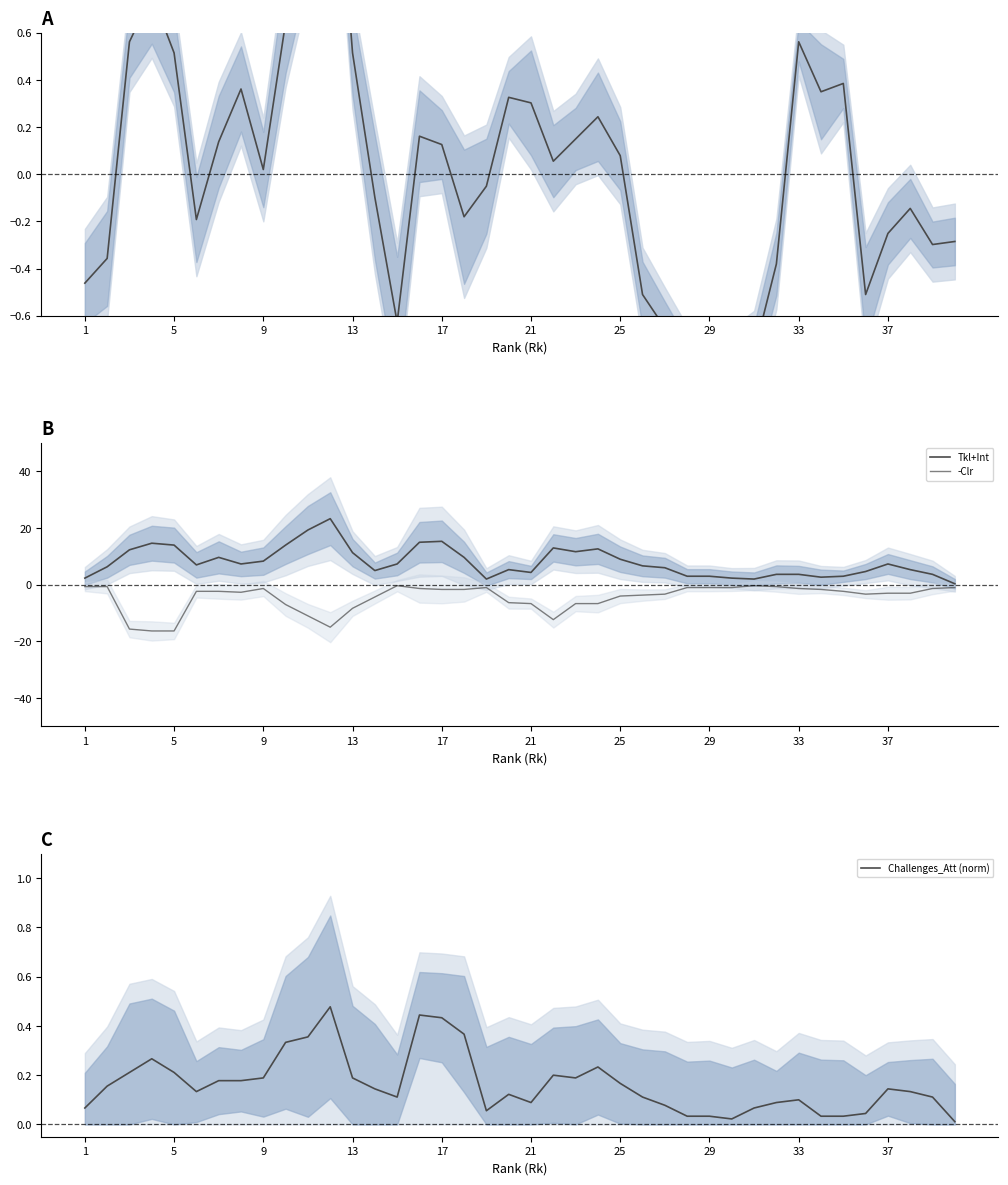

Reading left to right, what are all the values shown in this chart?

90s (normalized): -0.5	-0.4	0.6	0.8	0.5	-0.2	0.1	0.4	0.0	0.6	1.0	1.7	0.5	-0.1	-0.6	0.2	0.1	-0.2	-0.1	0.3	0.3	0.1	0.1	0.2	0.1	-0.5	-0.7	-0.9	-0.9	-0.8	-0.8	-0.4	0.6	0.3	0.4	-0.5	-0.3	-0.1	-0.3	-0.3
Tkl+Int: 2.3	6.3	12.3	14.7	14.0	7.0	9.7	7.3	8.3	14.0	19.3	23.3	11.3	5.0	7.3	15.0	15.3	9.7	2.0	5.3	4.3	13.0	11.7	12.7	9.0	6.7	6.0	3.0	3.0	2.3	2.0	3.7	3.7	2.7	3.0	4.7	7.3	5.3	3.7	0.3
-Clr: -0.7	-0.7	-15.7	-16.3	-16.3	-2.3	-2.3	-2.7	-1.3	-7.0	-11.0	-15.0	-8.3	-4.3	-0.3	-1.3	-1.7	-1.7	-1.0	-6.3	-6.7	-12.3	-6.7	-6.7	-4.0	-3.7	-3.3	-1.0	-1.0	-1.0	-0.3	-0.7	-1.3	-1.7	-2.3	-3.3	-3.0	-3.0	-1.3	-1.0
Challenges_Att (norm): 0.1	0.2	0.2	0.3	0.2	0.1	0.2	0.2	0.2	0.3	0.4	0.5	0.2	0.1	0.1	0.4	0.4	0.4	0.1	0.1	0.1	0.2	0.2	0.2	0.2	0.1	0.1	0.0	0.0	0.0	0.1	0.1	0.1	0.0	0.0	0.0	0.1	0.1	0.1	0.0